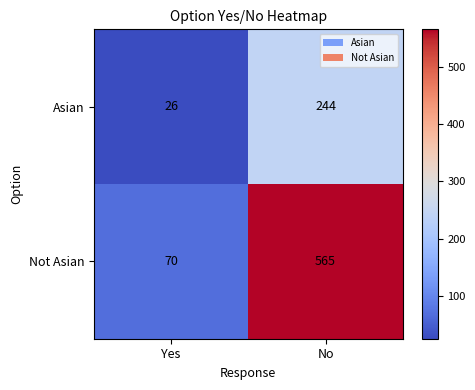

List the series in order of their overall mean, lowest first.

Asian, Not Asian